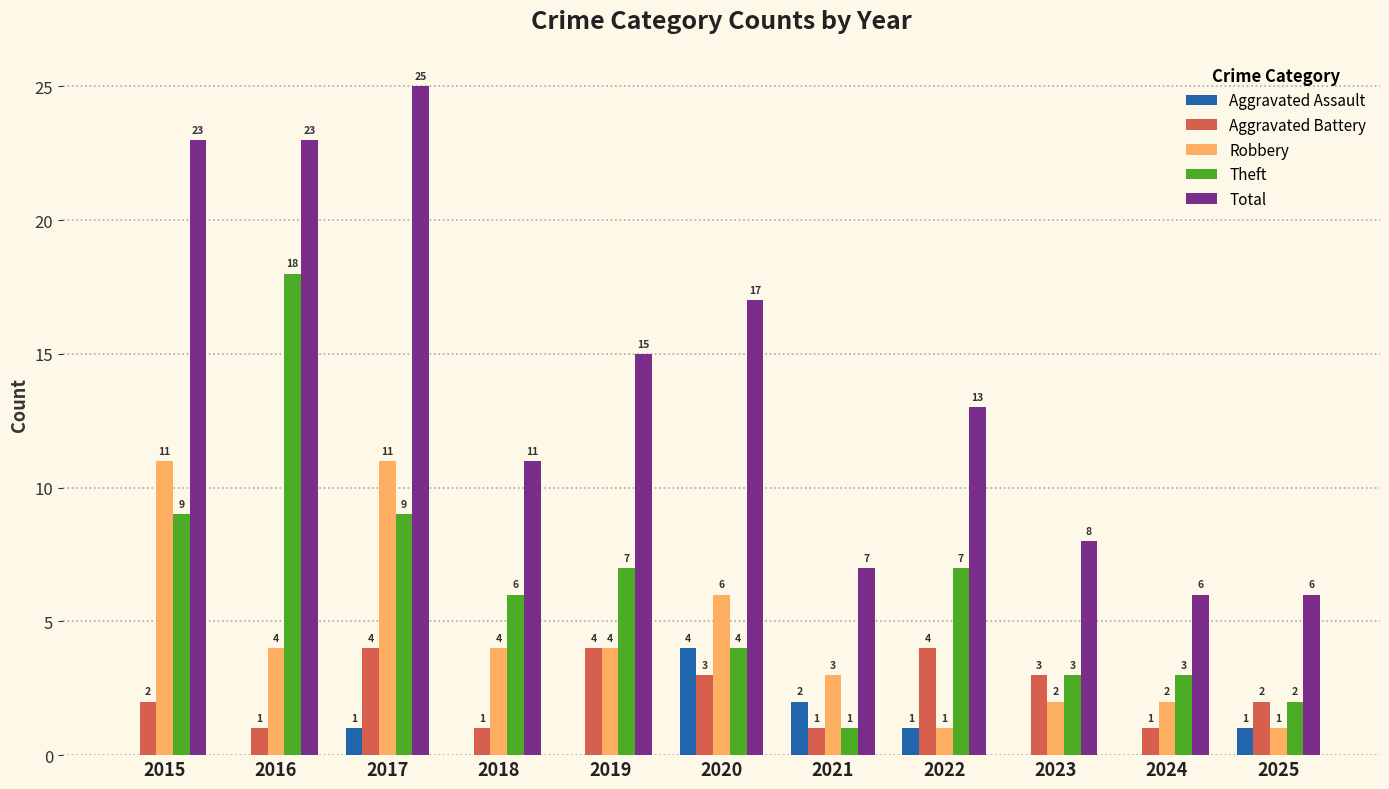

The Aggravated Battery series shows 6 at 2022. True or false?

False